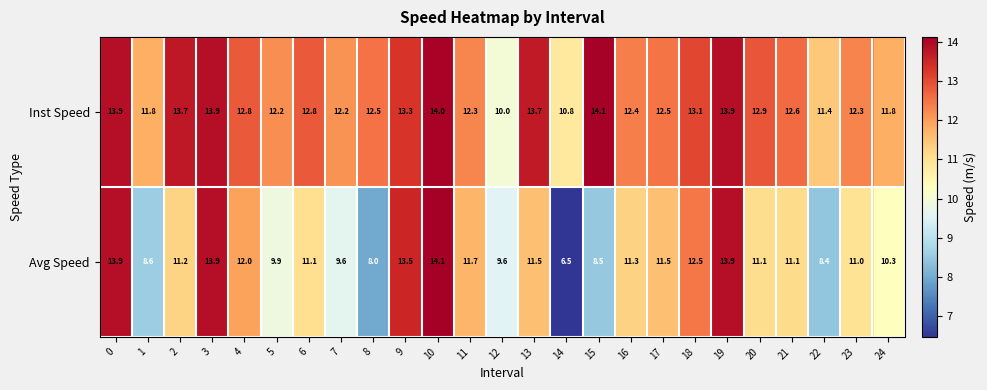

Is it true that Avg Speed equals 11.1 at 20?

True